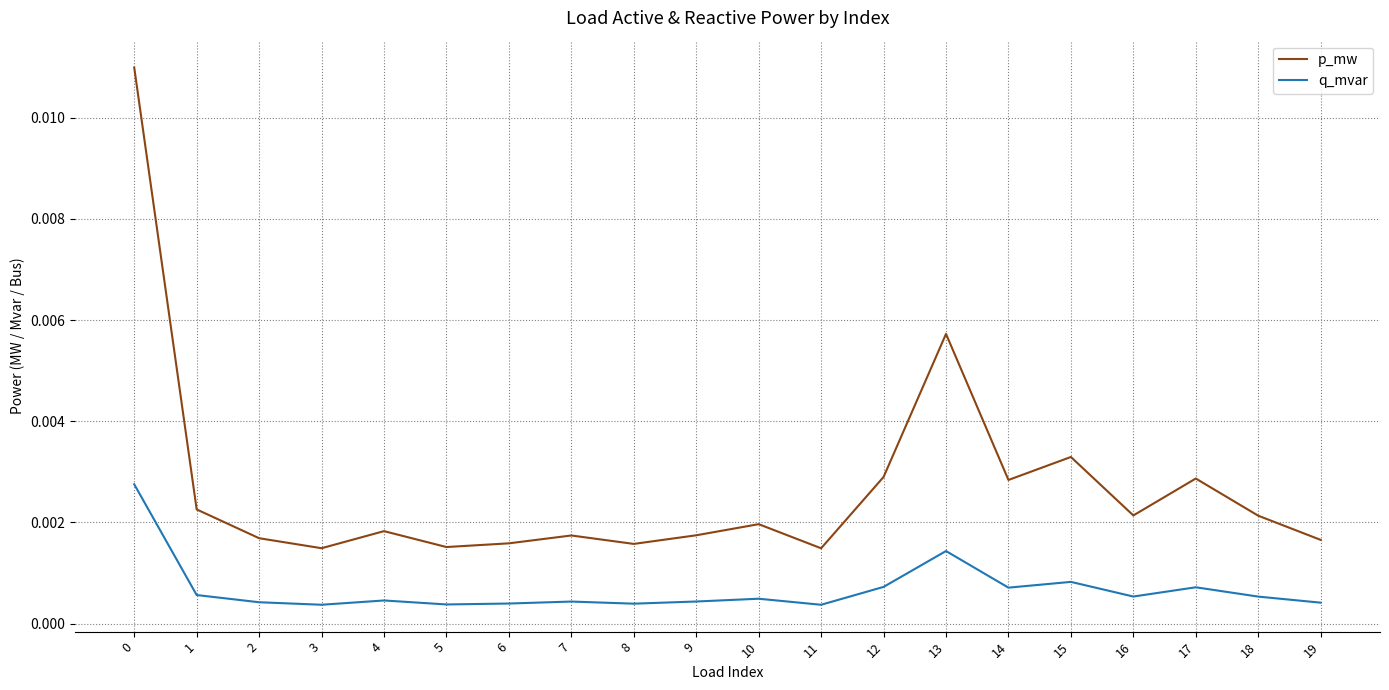

At which category does p_mw reach its first local valley?

3